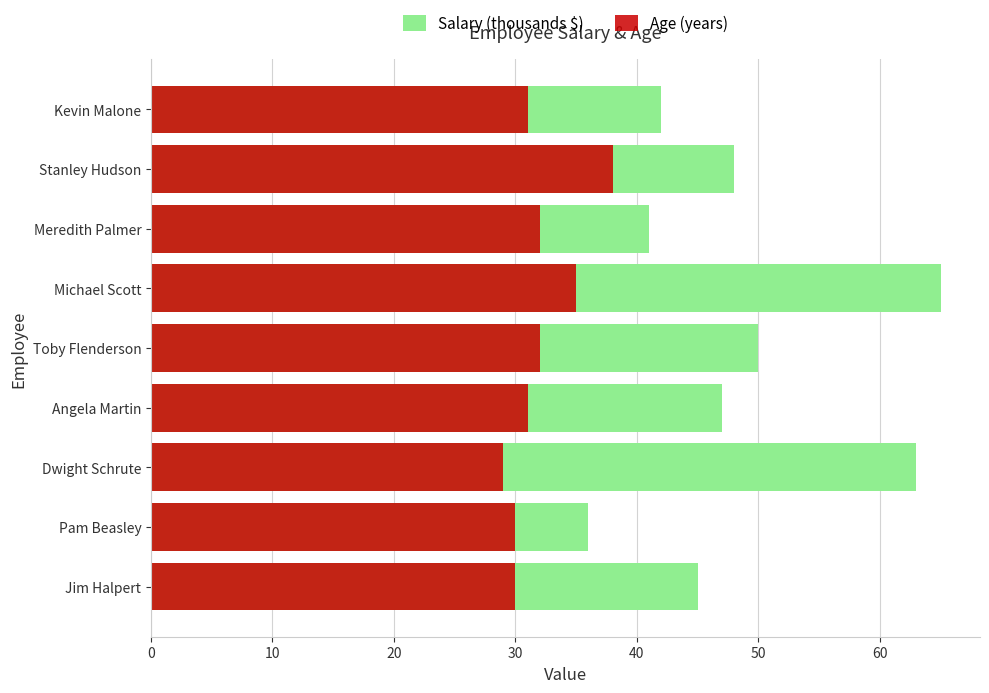

Rank the series at Jim Halpert from lowest to highest value.

Age (years), Salary (thousands $)